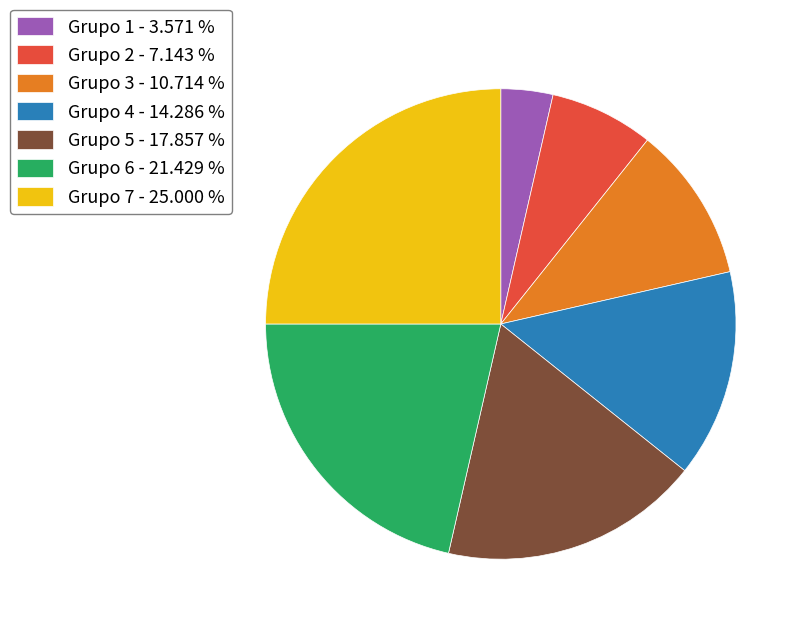

Combined, do Grupo 5 - 17.857 % and Grupo 6 - 21.429 % account for over 50%?

No